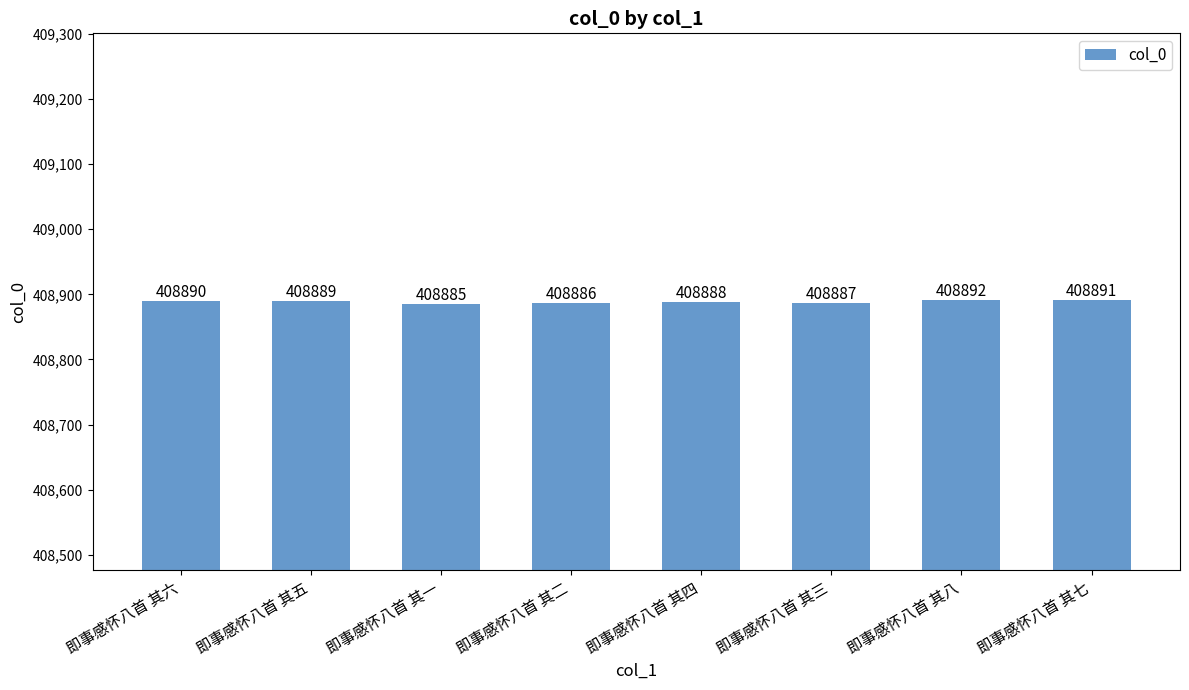

Reading left to right, extract all data points from this chart.

即事感怀八首 其六=408890	即事感怀八首 其五=408889	即事感怀八首 其一=408885	即事感怀八首 其二=408886	即事感怀八首 其四=408888	即事感怀八首 其三=408887	即事感怀八首 其八=408892	即事感怀八首 其七=408891